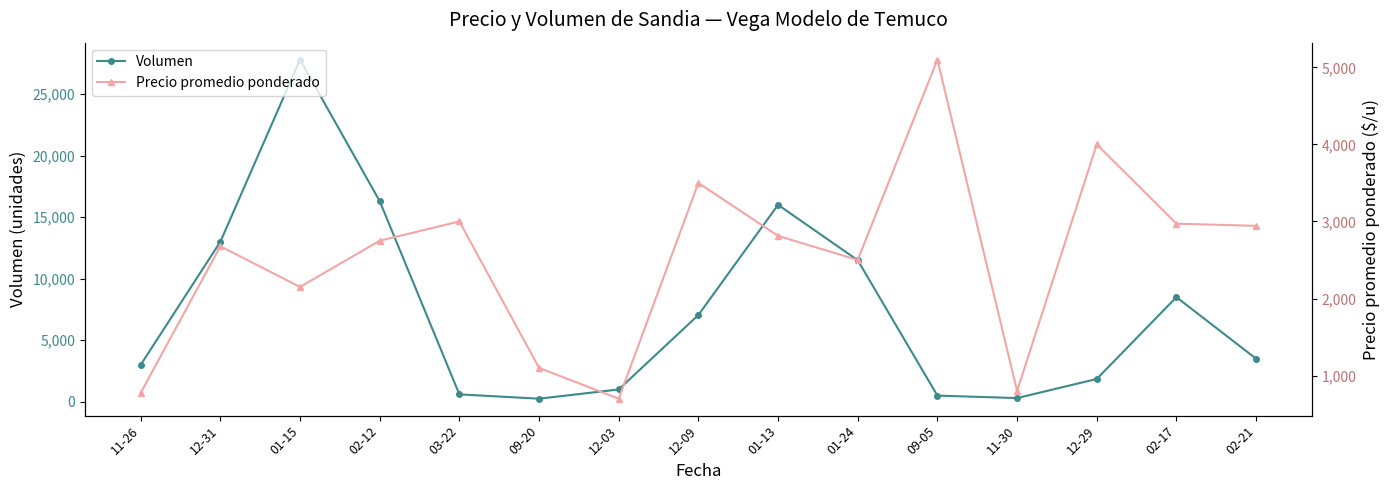

What is the label of the 4th point from the right?

11-30